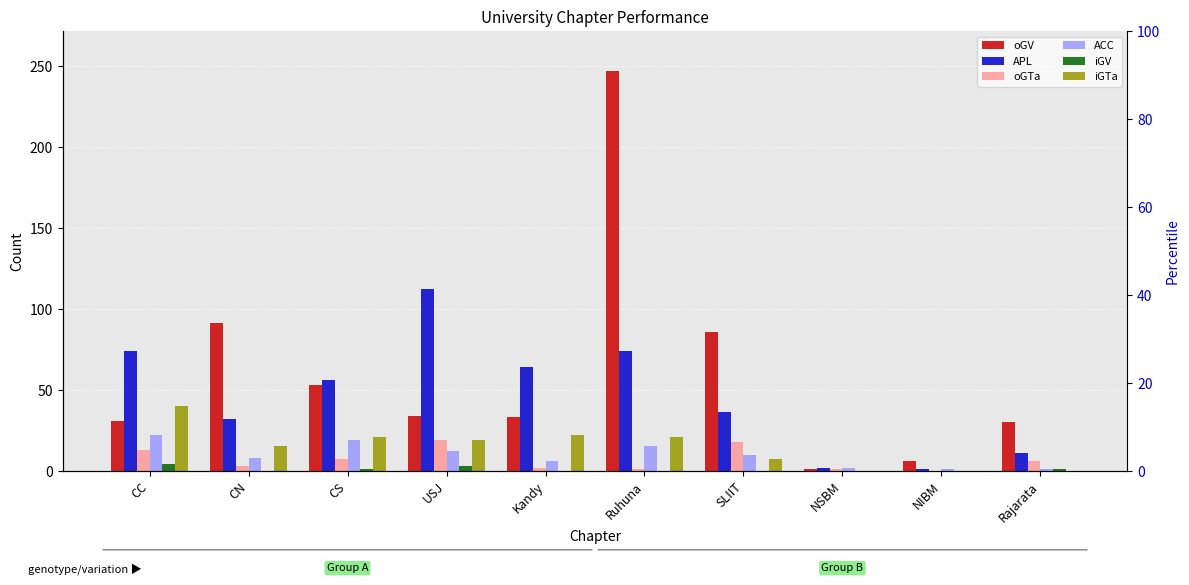

The APL series shows 76 at CS. True or false?

False